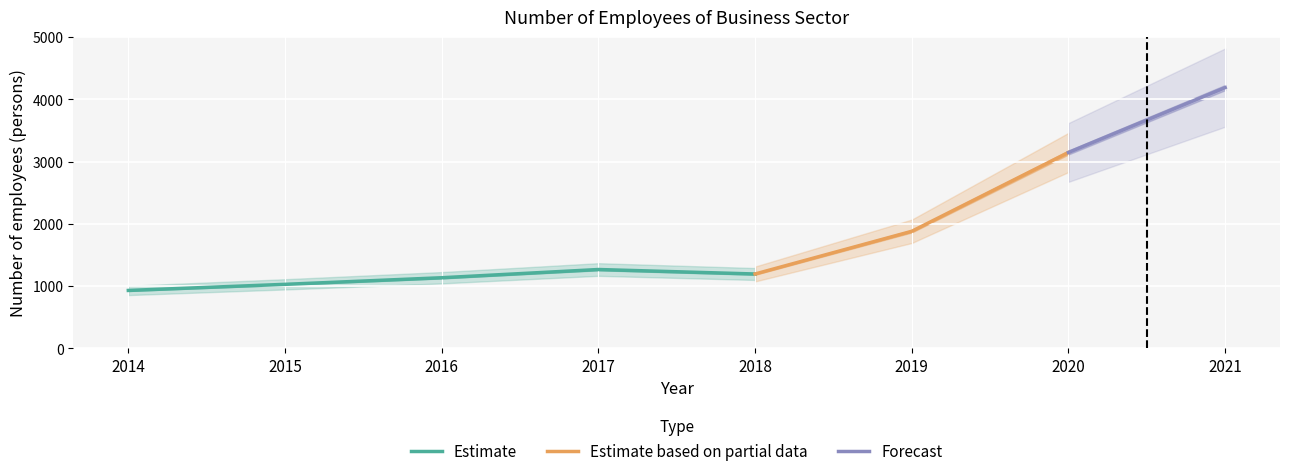

At which label is the value closest to 2561?

2020